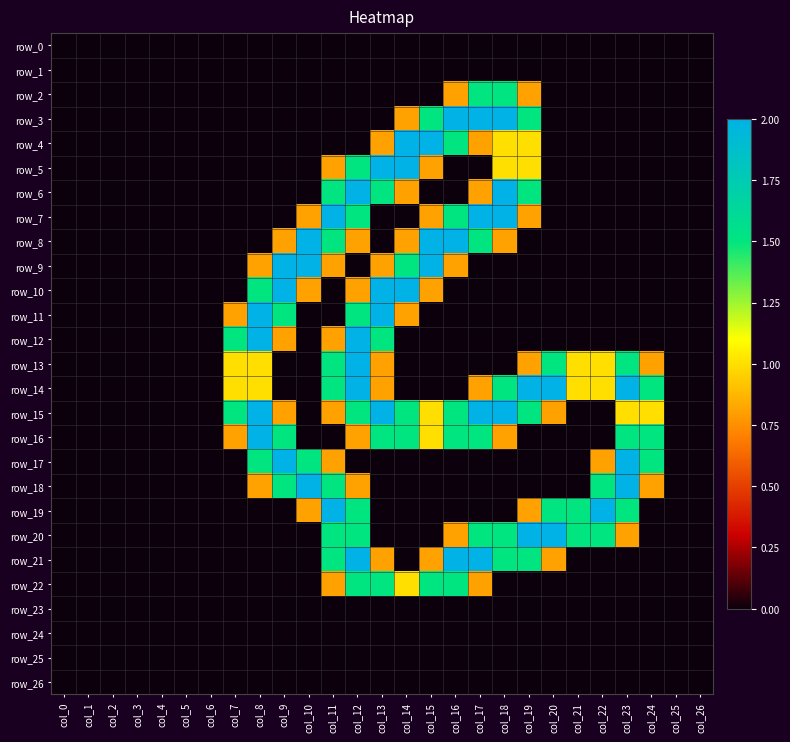

What is the sum of all row_22 values?

8.6